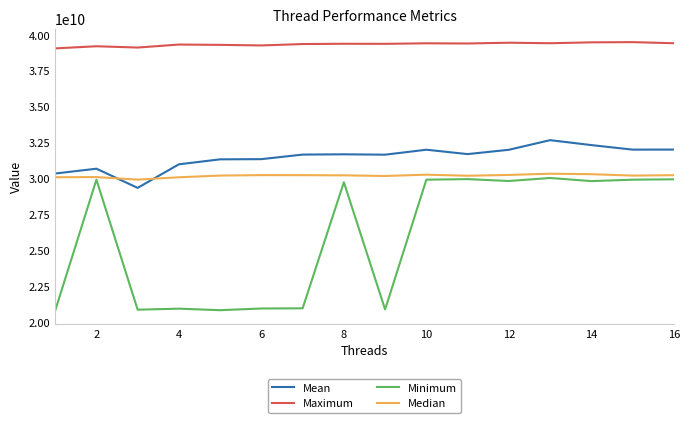

Which series has the largest total across all categories?

Maximum